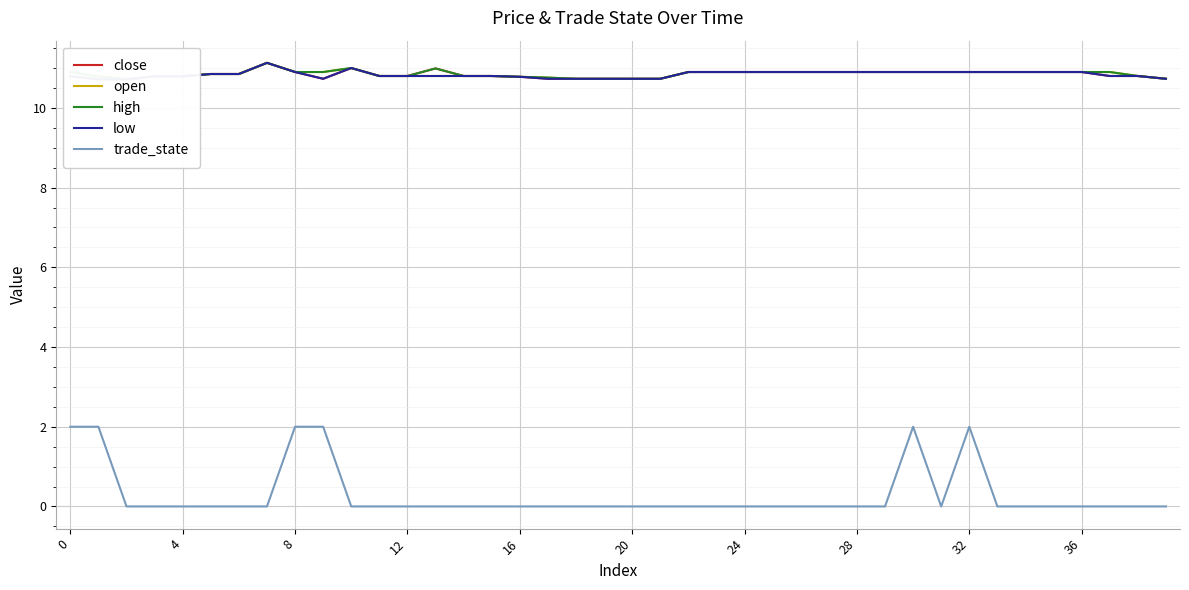

In trade_state, how many points are higher than both neighbors (excluding endpoints)?

2